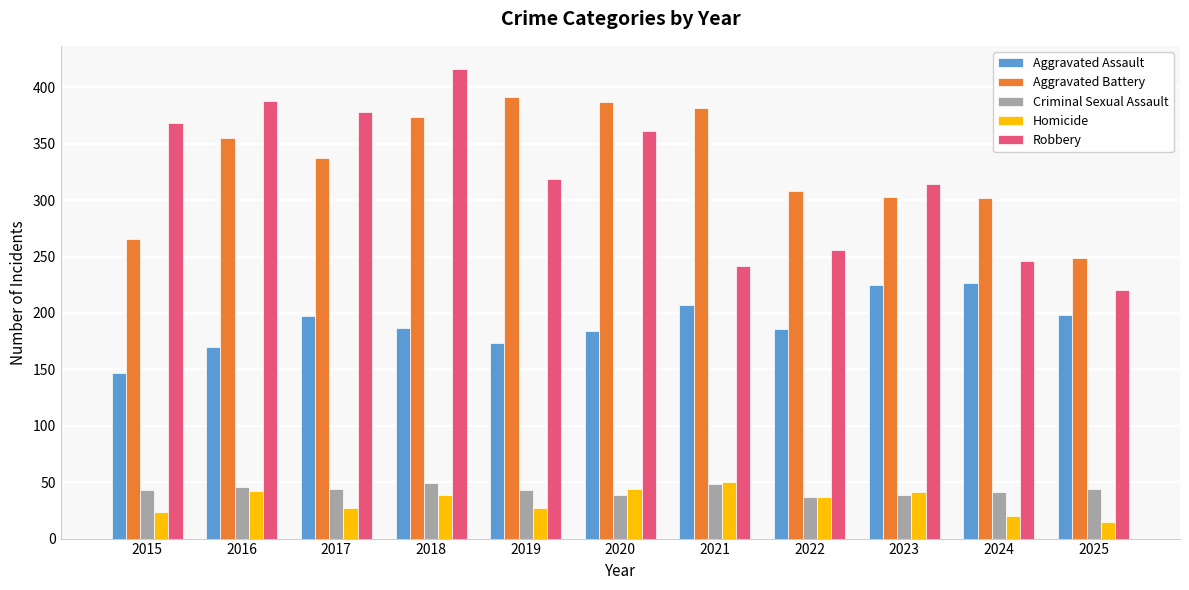

Is the value of Aggravated Assault at 2018 greater than the value of Criminal Sexual Assault at 2021?

Yes